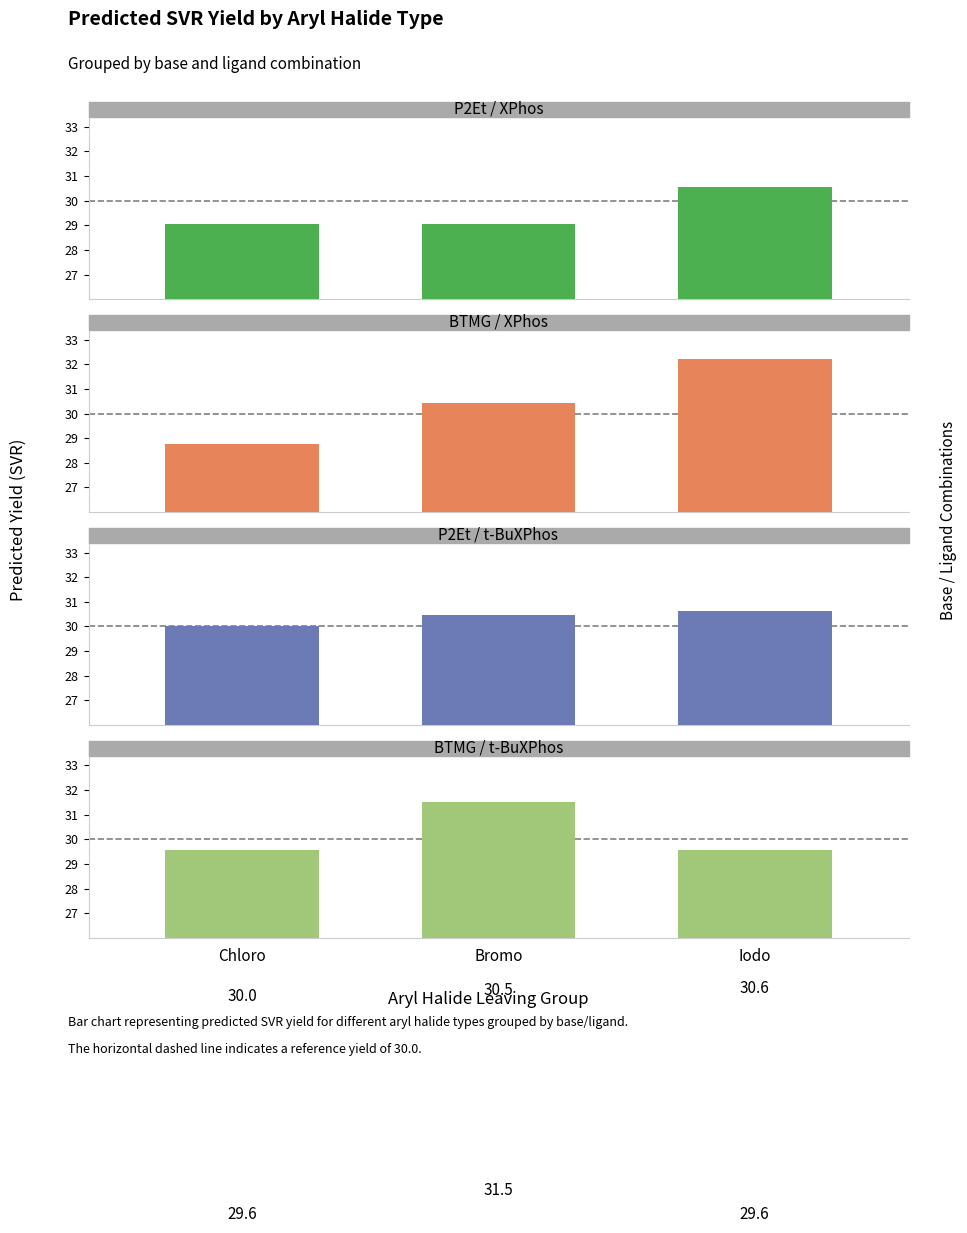

What is the total value across all series at Bromo?

121.5